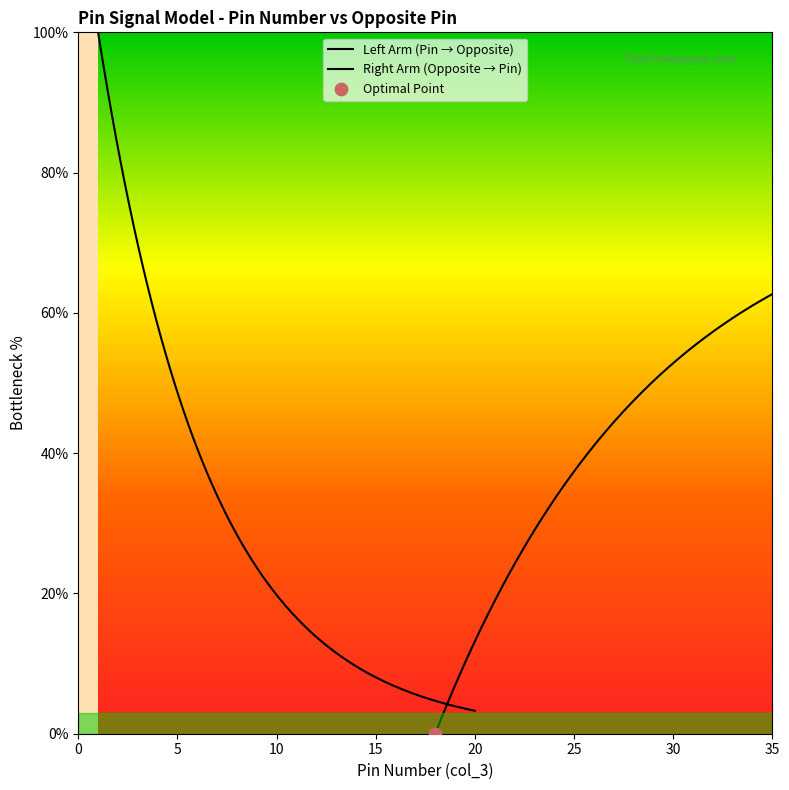

At which category is the sum across all series the highest?

1